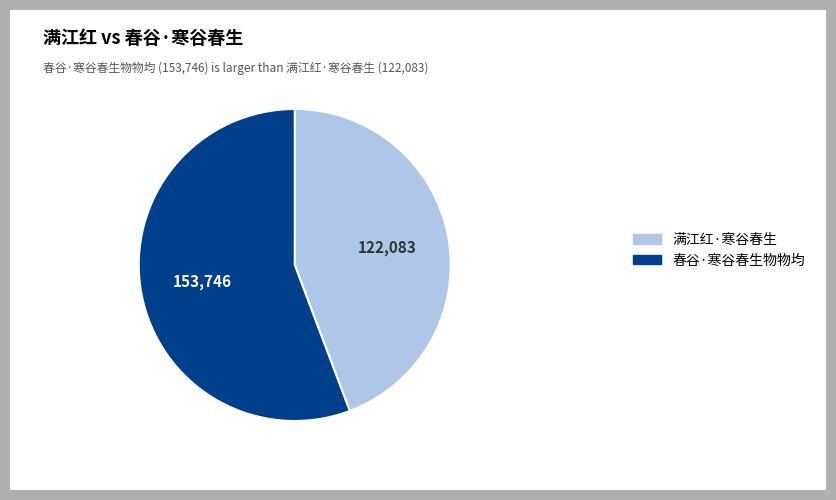

Which category has the biggest portion of the pie?

春谷·寒谷春生物物均